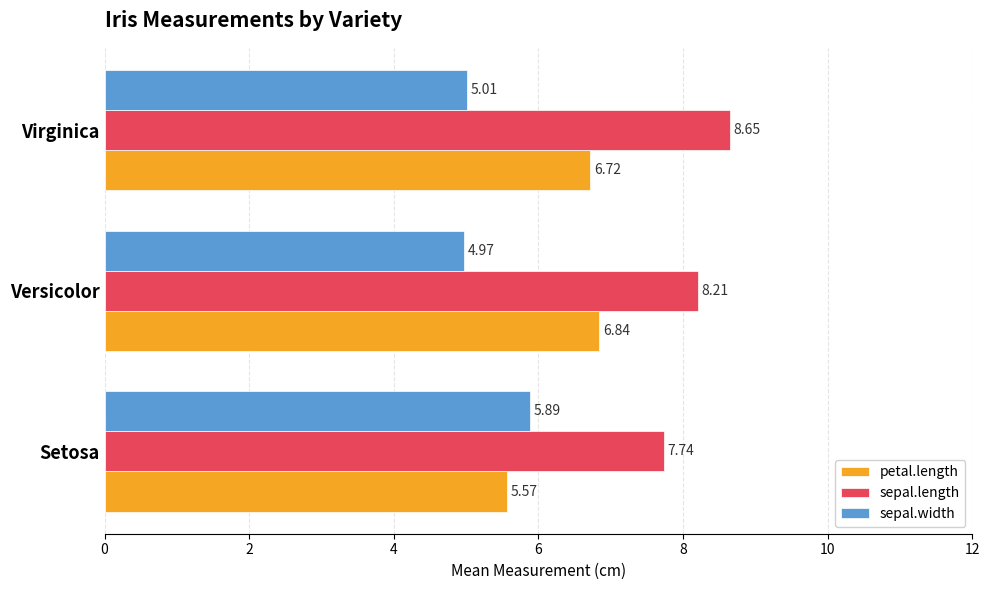

Which category has the lowest value in the sepal.width series?

Versicolor